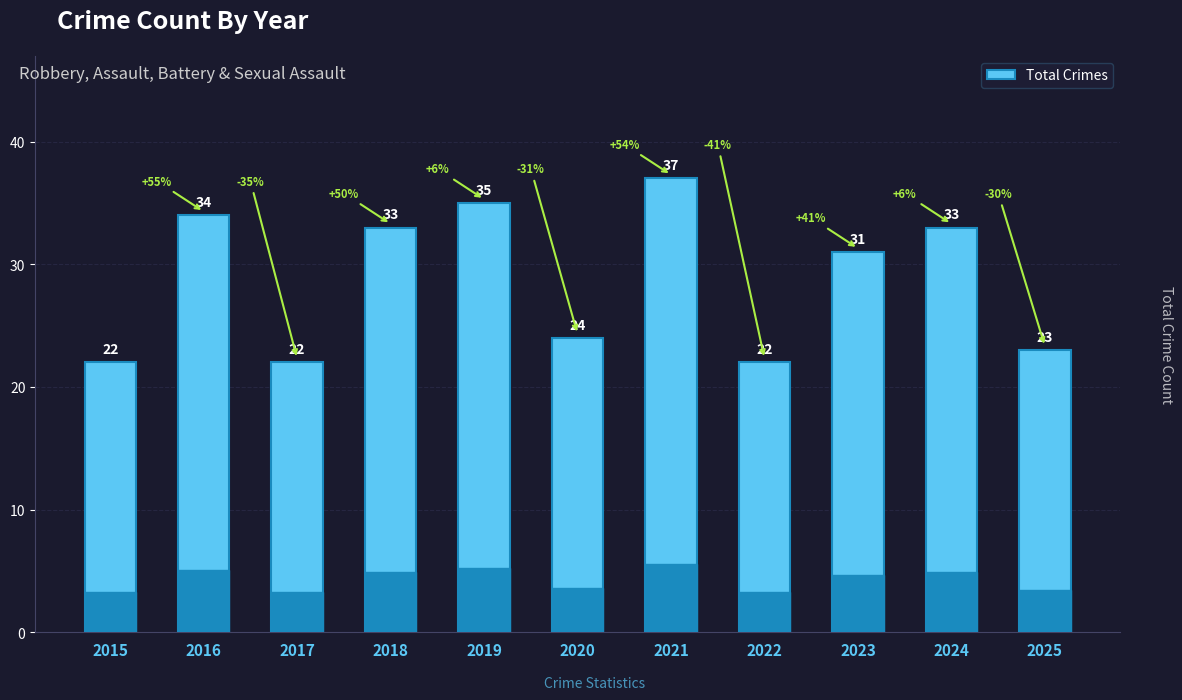

Where does the data first go above 31?

2016